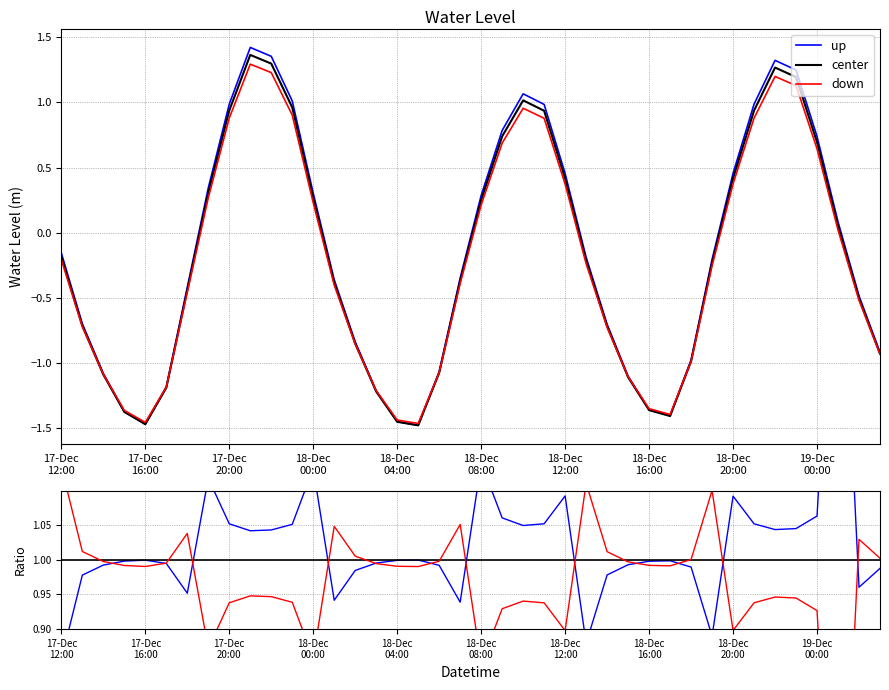

How many times do center and up cross each other?

6